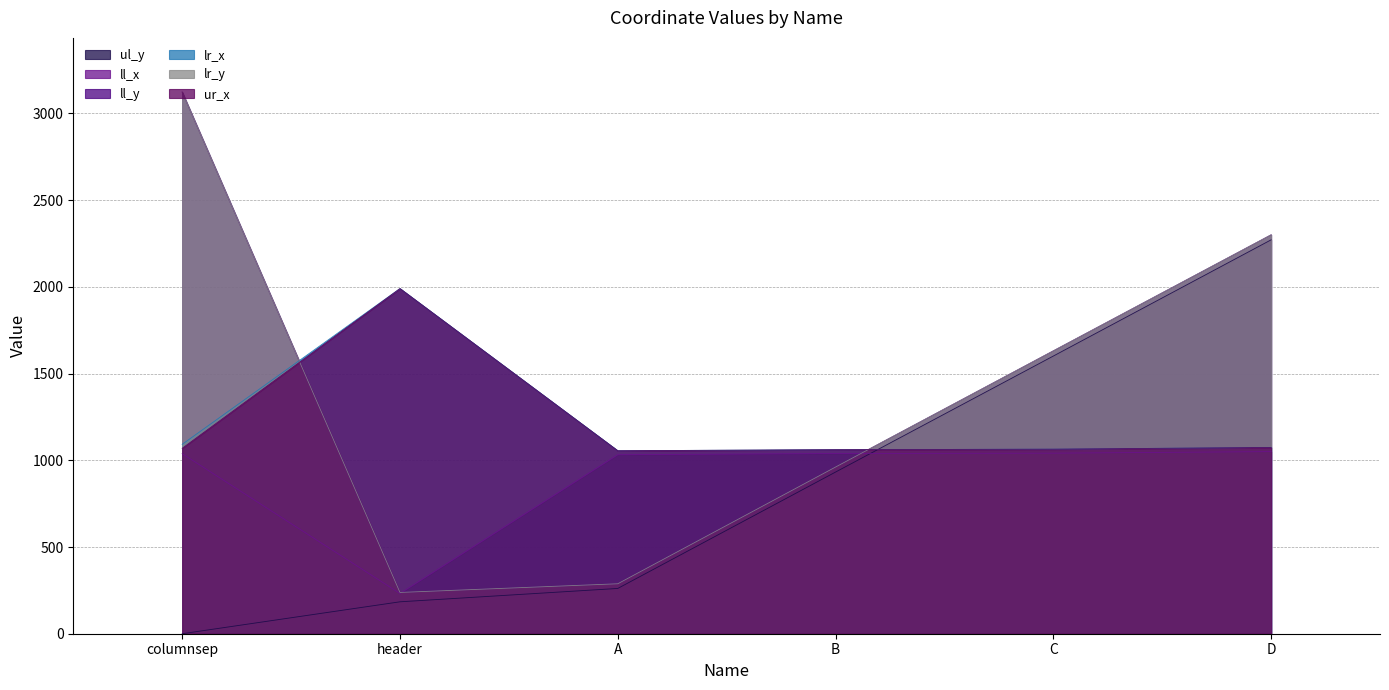

True or false: ll_y has a value of 238 at header.

True